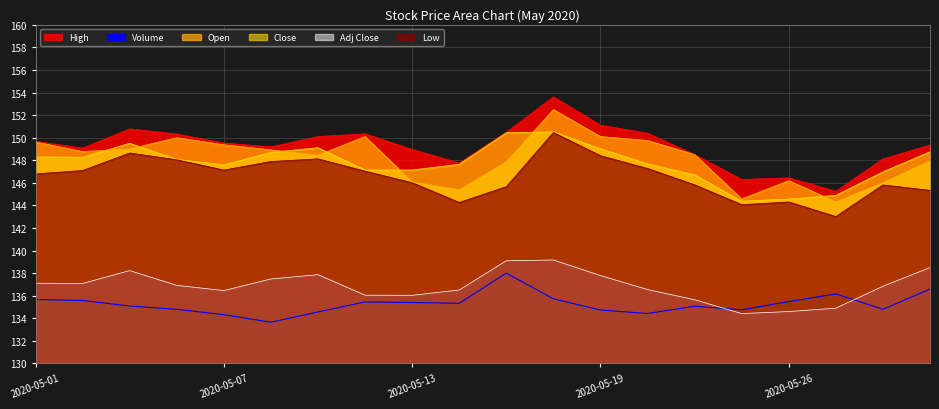

What are all the series names shown in the legend?

High, Low, Close, Adj Close, Volume, Open